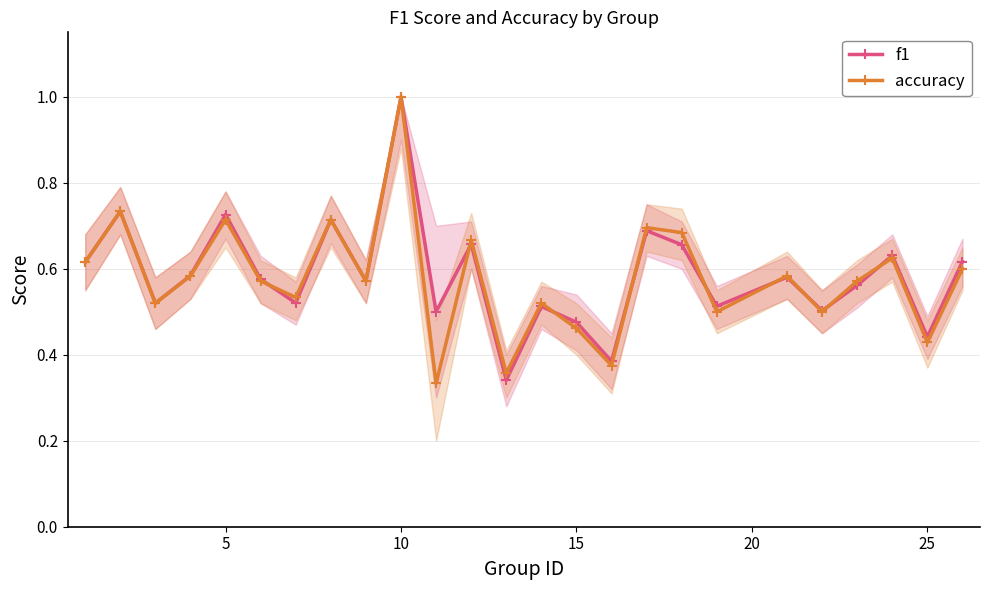

Is the value of f1 at 25 greater than the value of accuracy at 20?

No